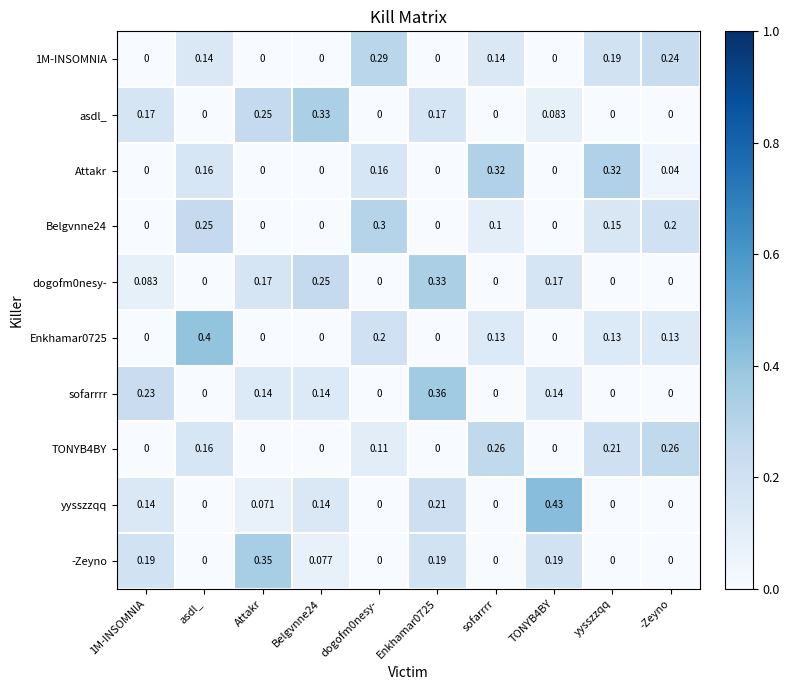

Is the value of Attakr at yysszzqq greater than the value of yysszzqq at Enkhamar0725?

Yes